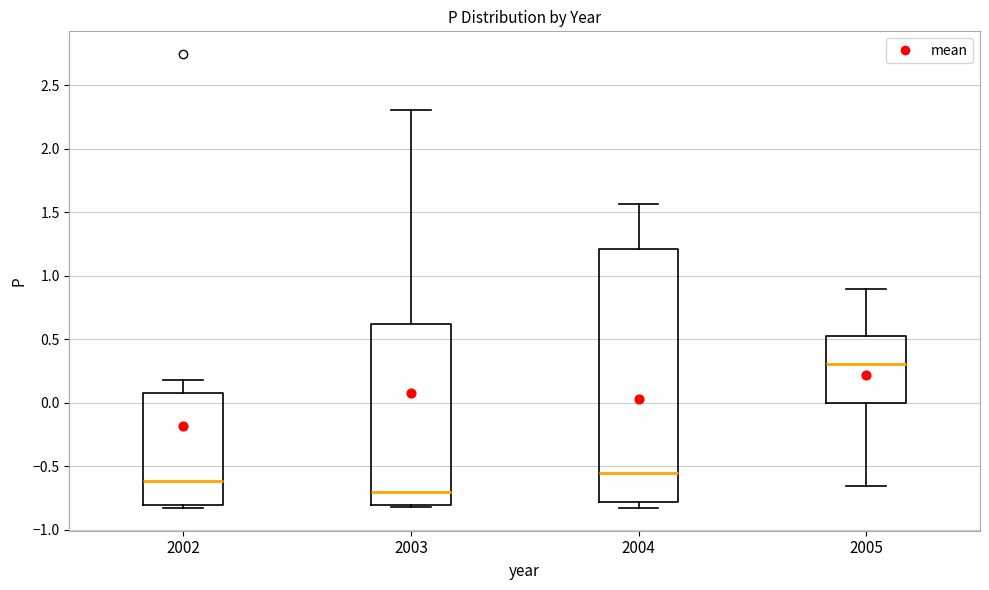

Which box is the tallest, from its lower edge to its upper edge?

2004